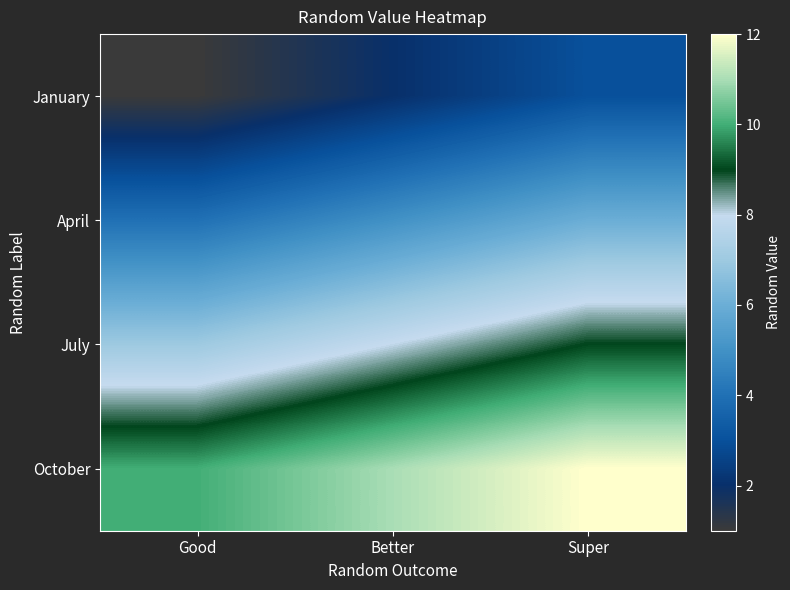

True or false: January has a value of 1 at Good.

False